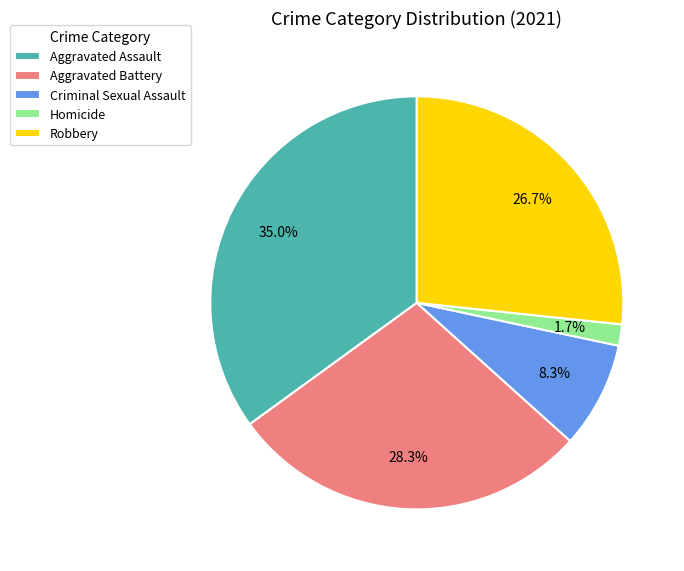

Combined, do Criminal Sexual Assault and Homicide account for over 50%?

No